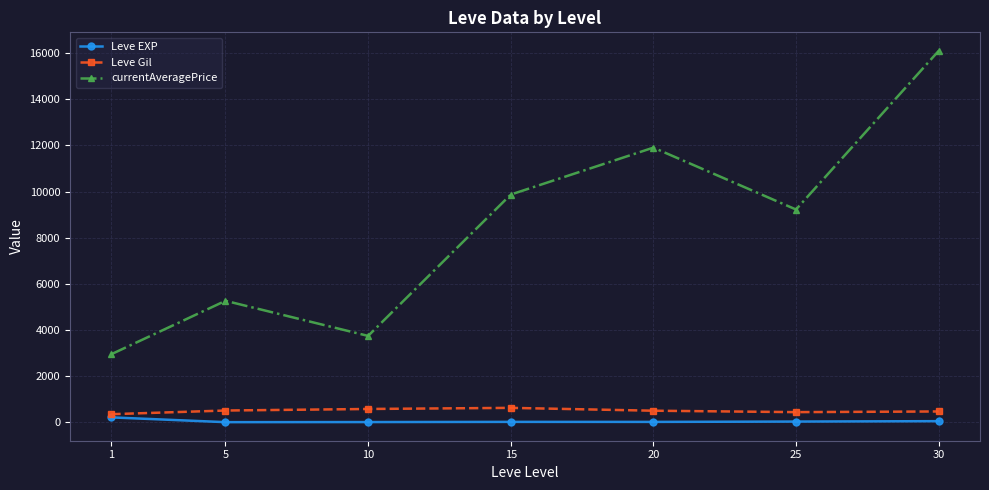

Rank the series at 5 from highest to lowest value.

currentAveragePrice, Leve Gil, Leve EXP